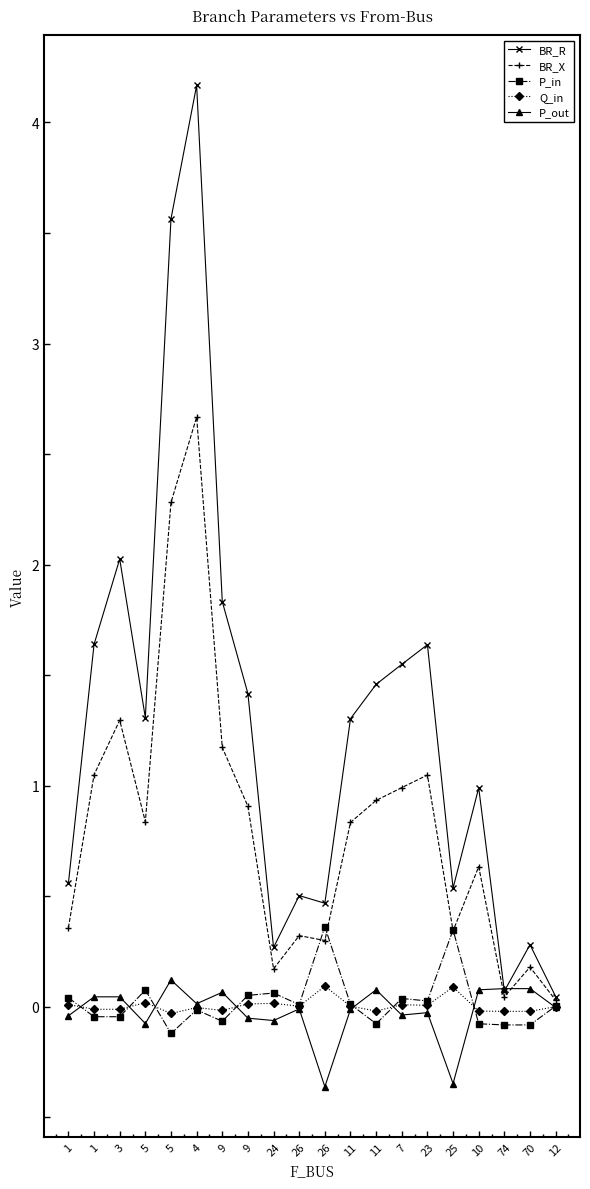

How many series are shown in this chart?

5